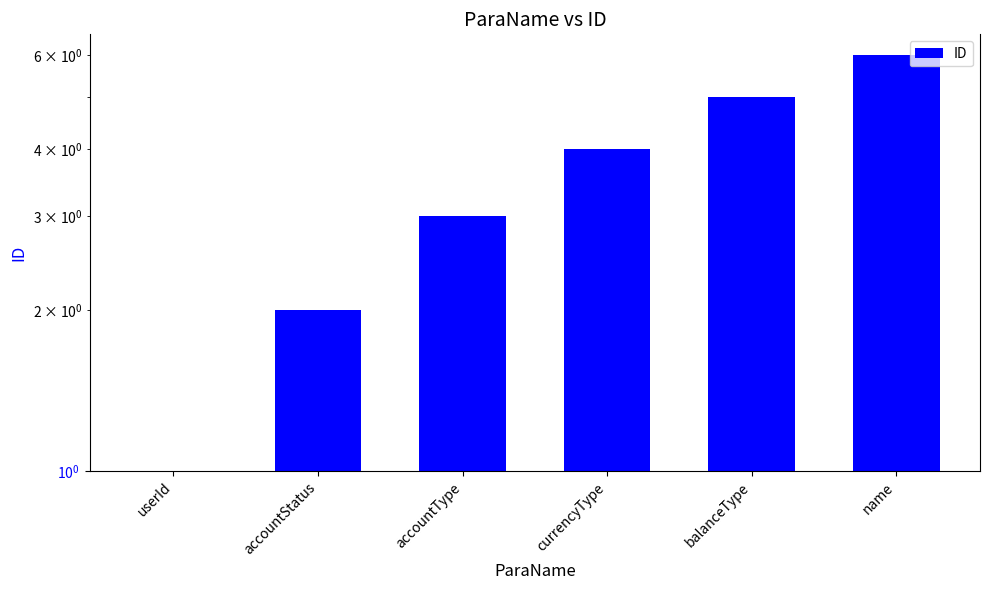

What is the sum of all values?

21